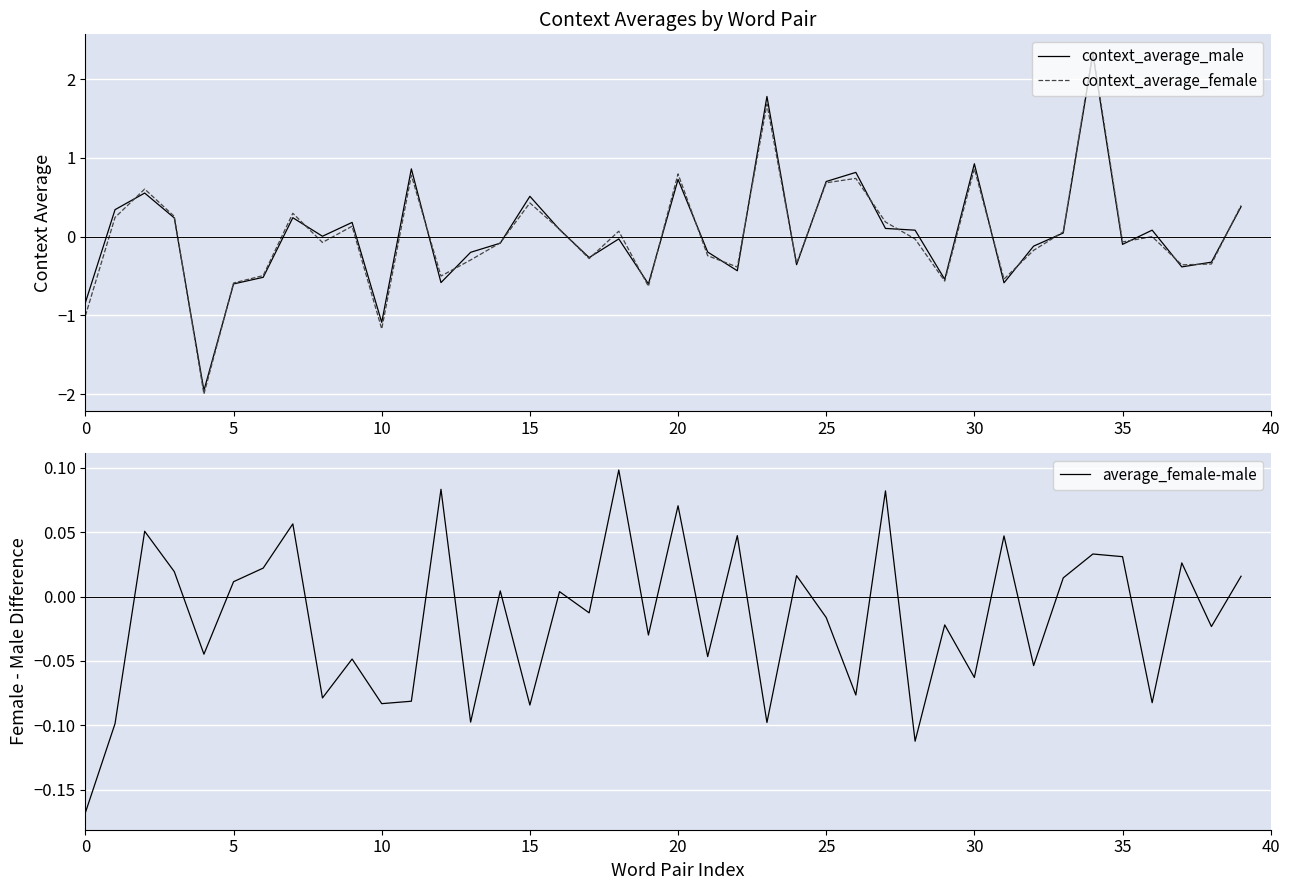

What is the difference between the second highest and minimum values in the average_female-male series?

0.3